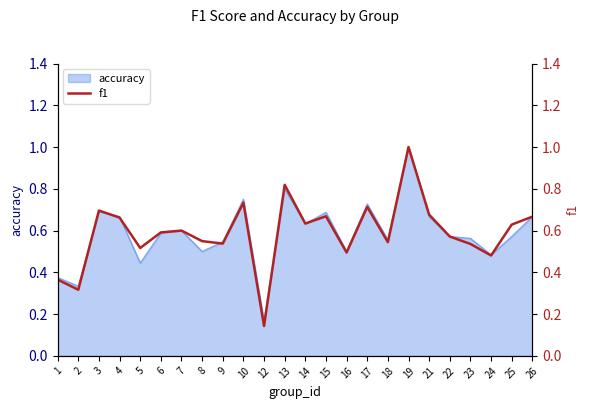

What is the value of the 20th point from the left?

0.6